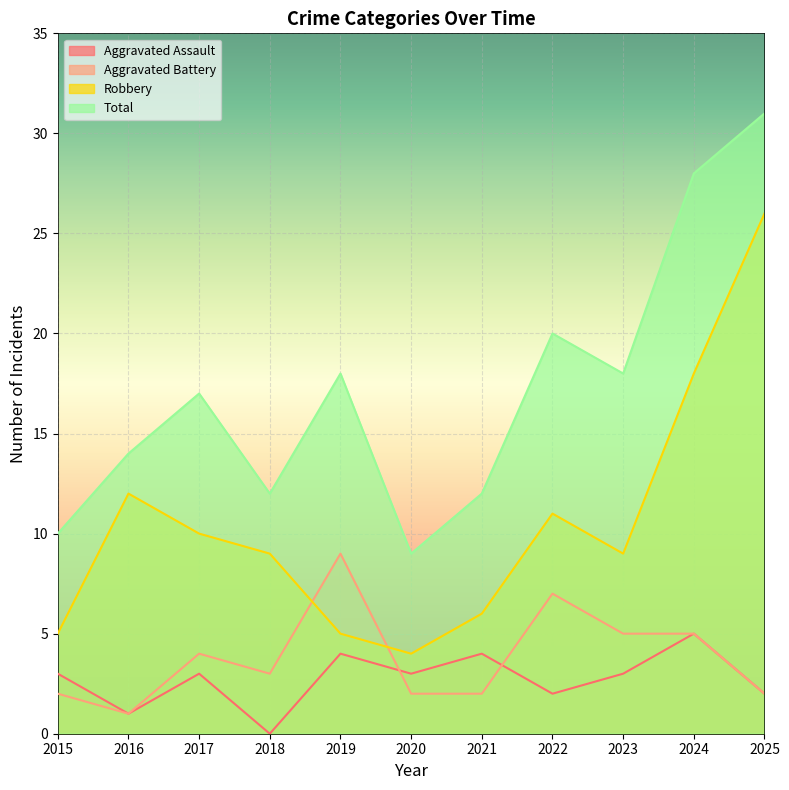

What is the difference between the highest and lowest values at 2024?

23